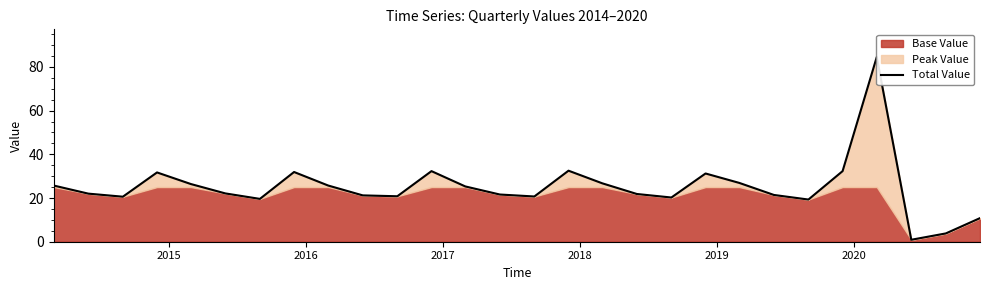

How many lines are shown in the chart?

1